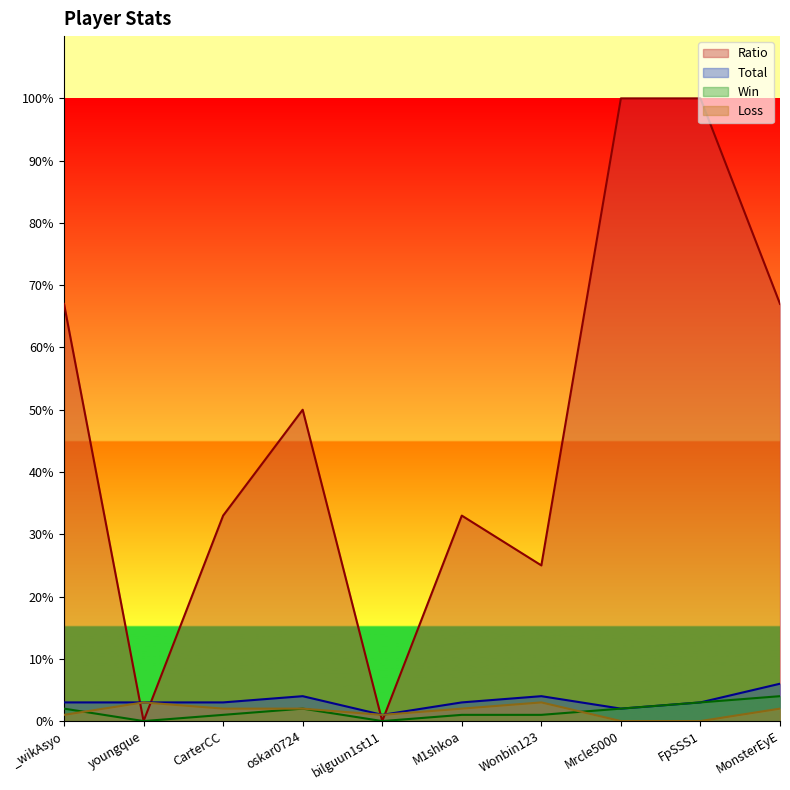

What is the difference between the maximum and second lowest values in the Loss series?

3